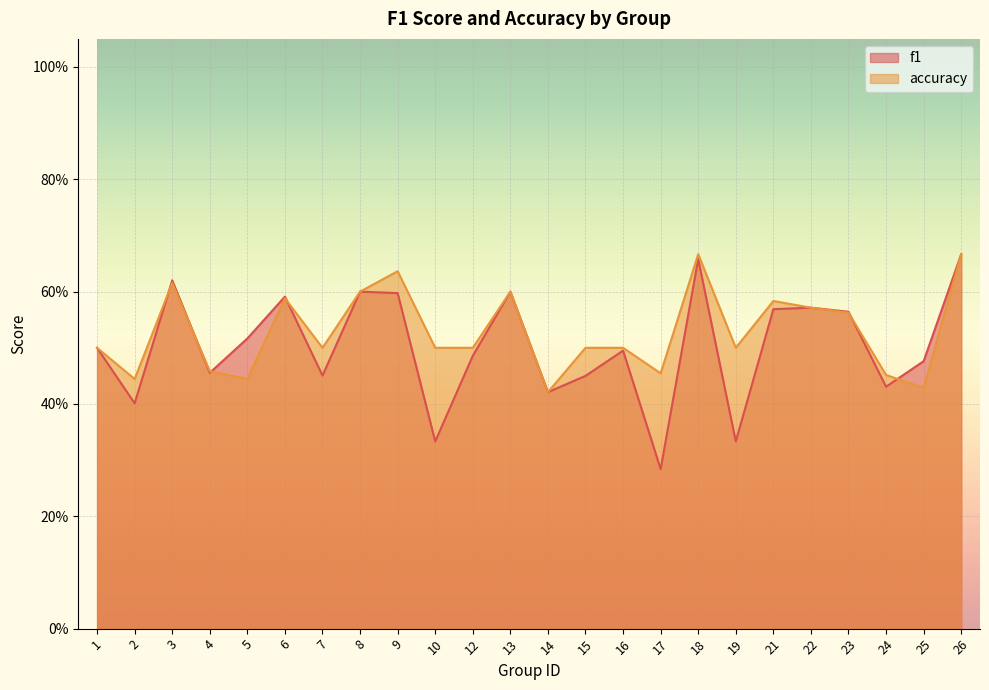

Count the number of data series in this chart.

2